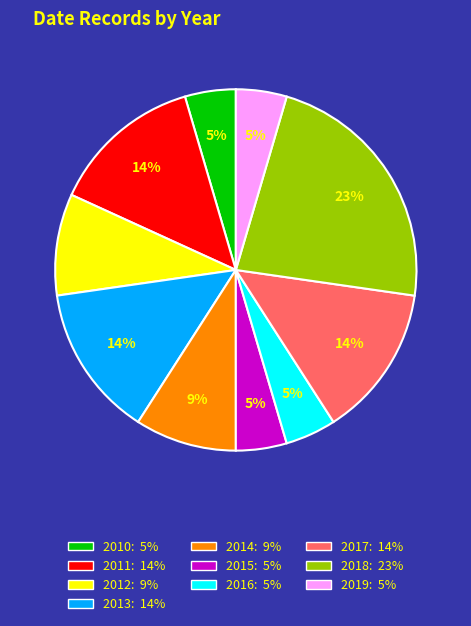

Is there a majority slice in this chart?

No